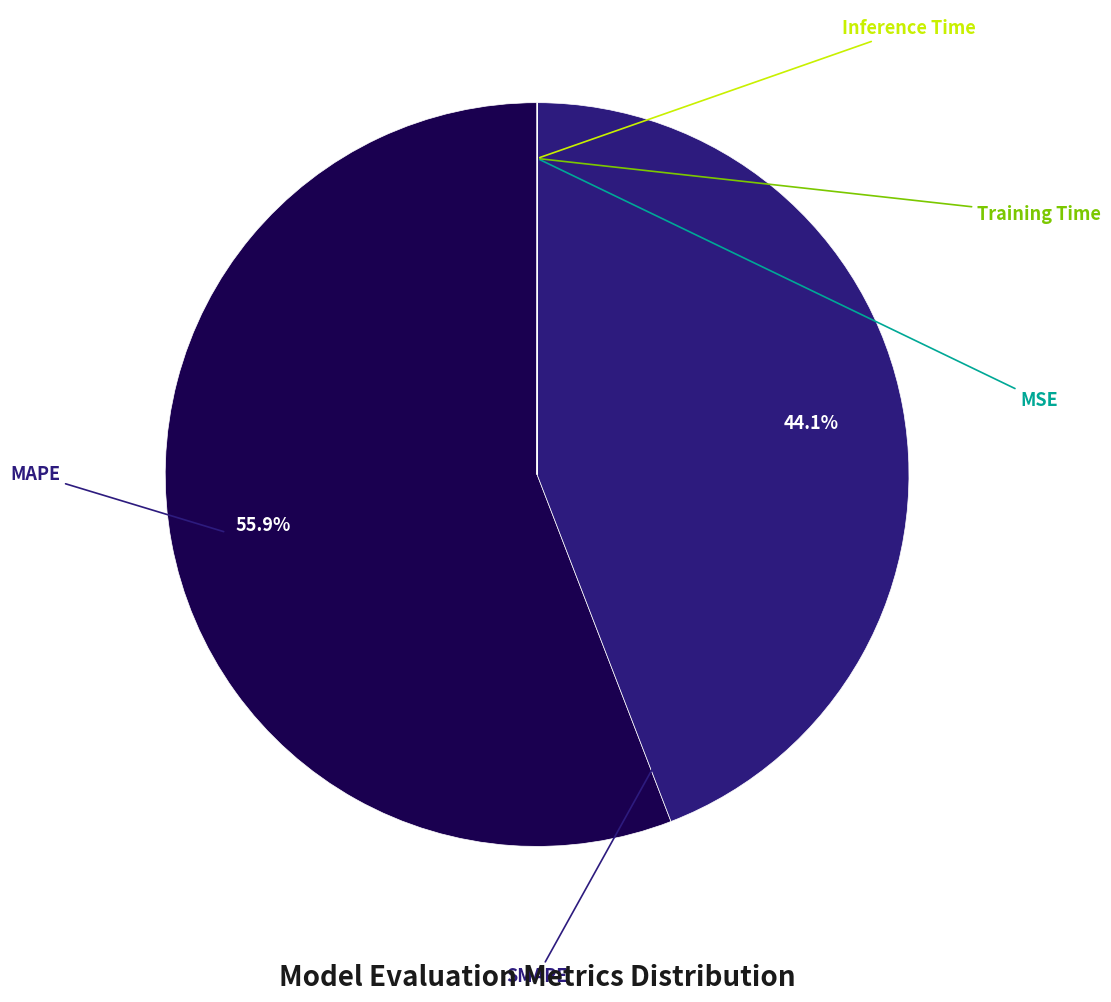

Rank the categories by value from highest to lowest.

MAPE, SMAPE, MSE, Training Time, Inference Time